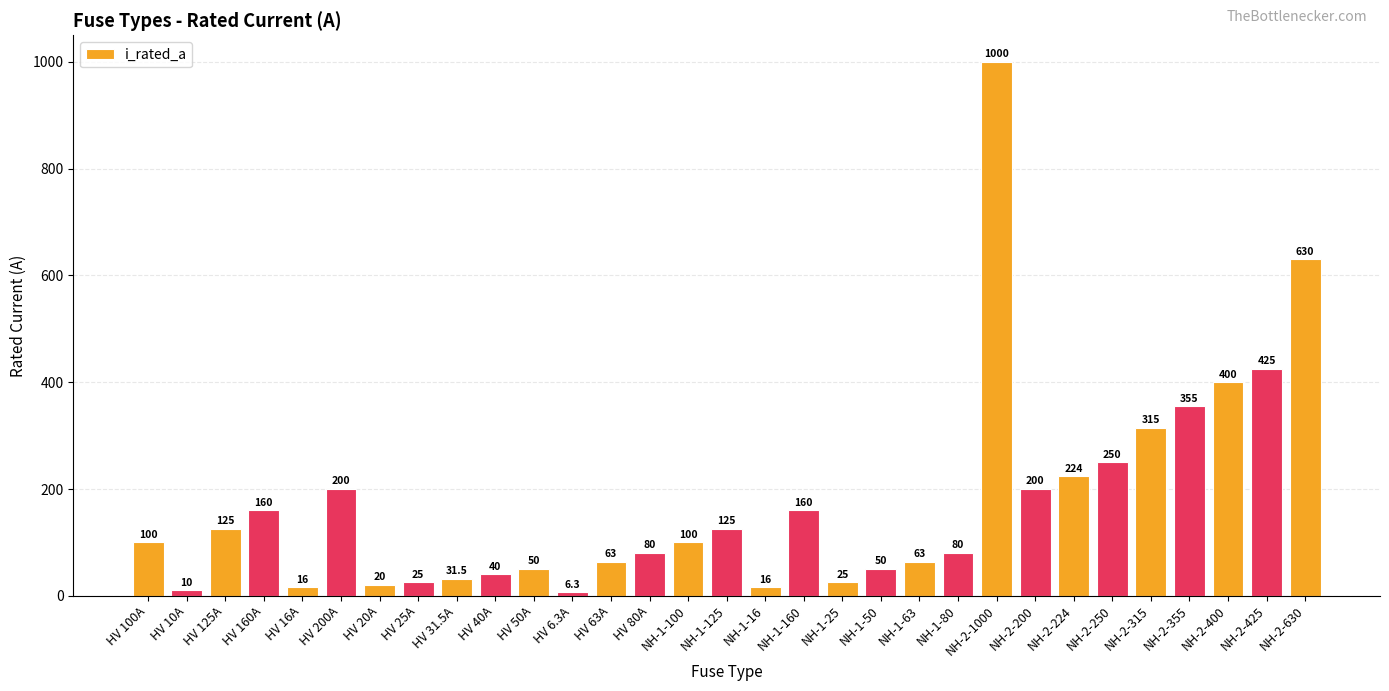

The chart shows a value of 80.0 at HV 80A. True or false?

True